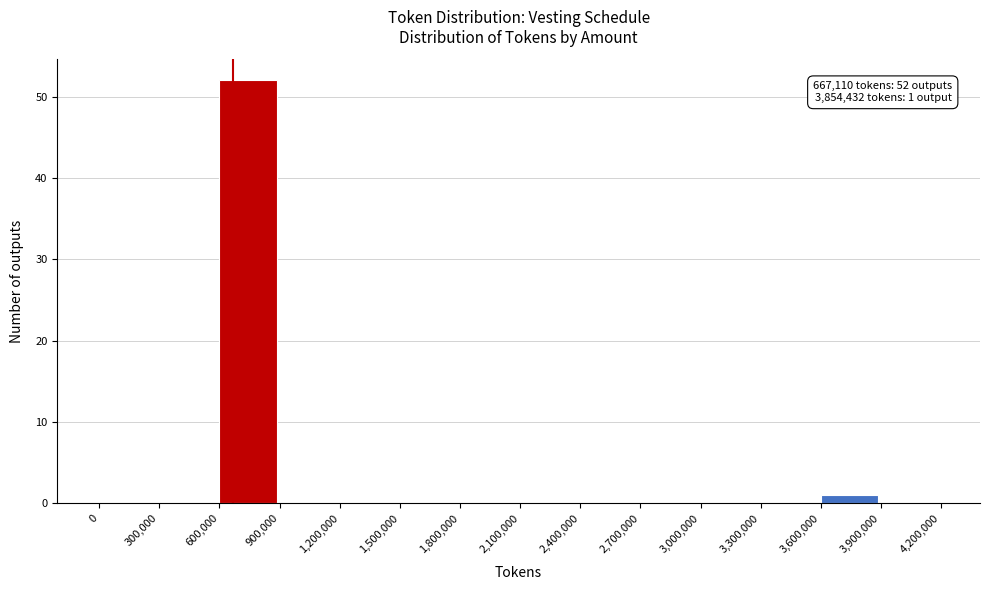

Which range on the x-axis has the tallest bar?

600,000 to 900,000